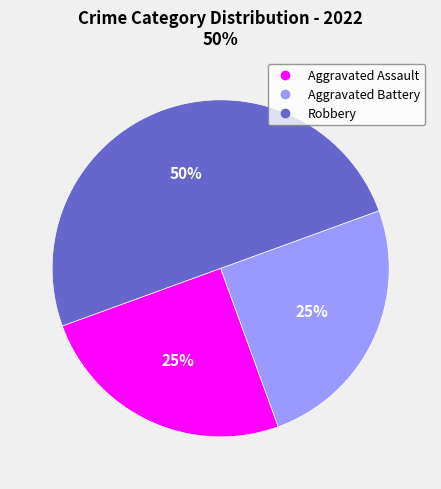

Do Aggravated Assault and Robbery together represent more than half of the pie?

Yes